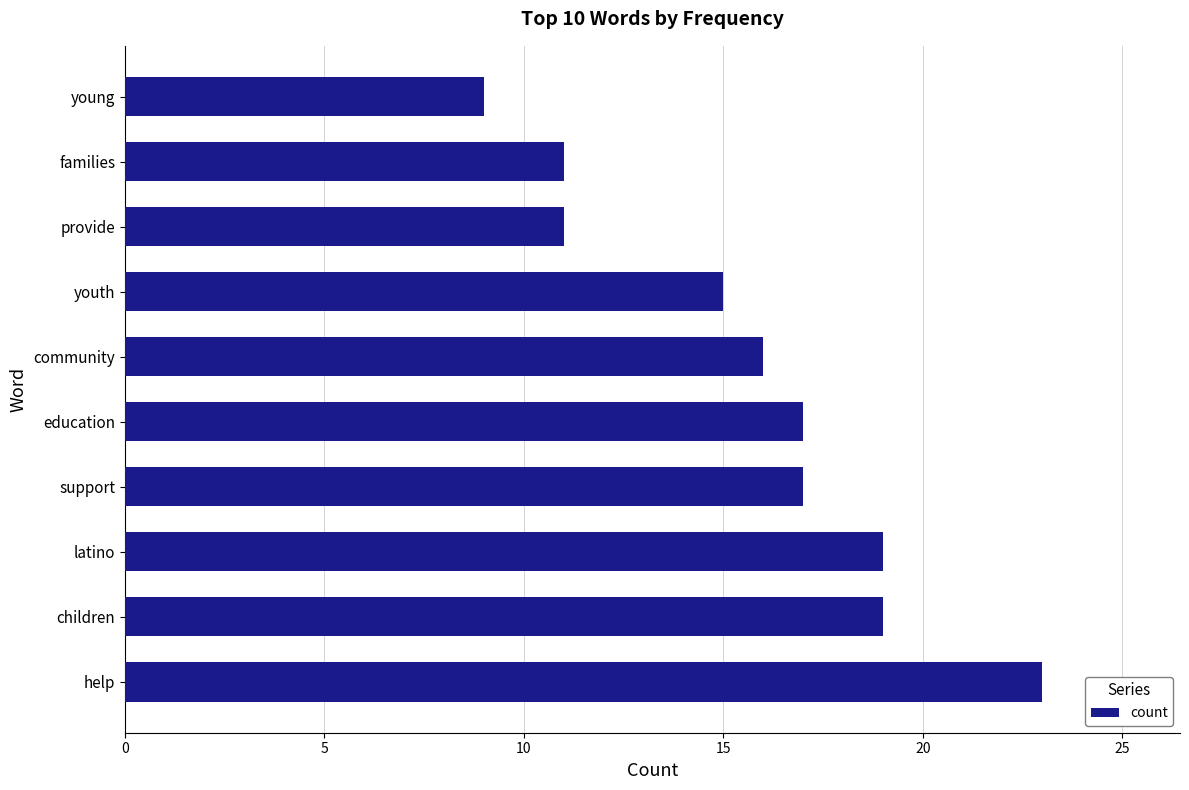

Reading bottom to top, transcribe all the data shown in this chart.

help=23	children=19	latino=19	support=17	education=17	community=16	youth=15	provide=11	families=11	young=9